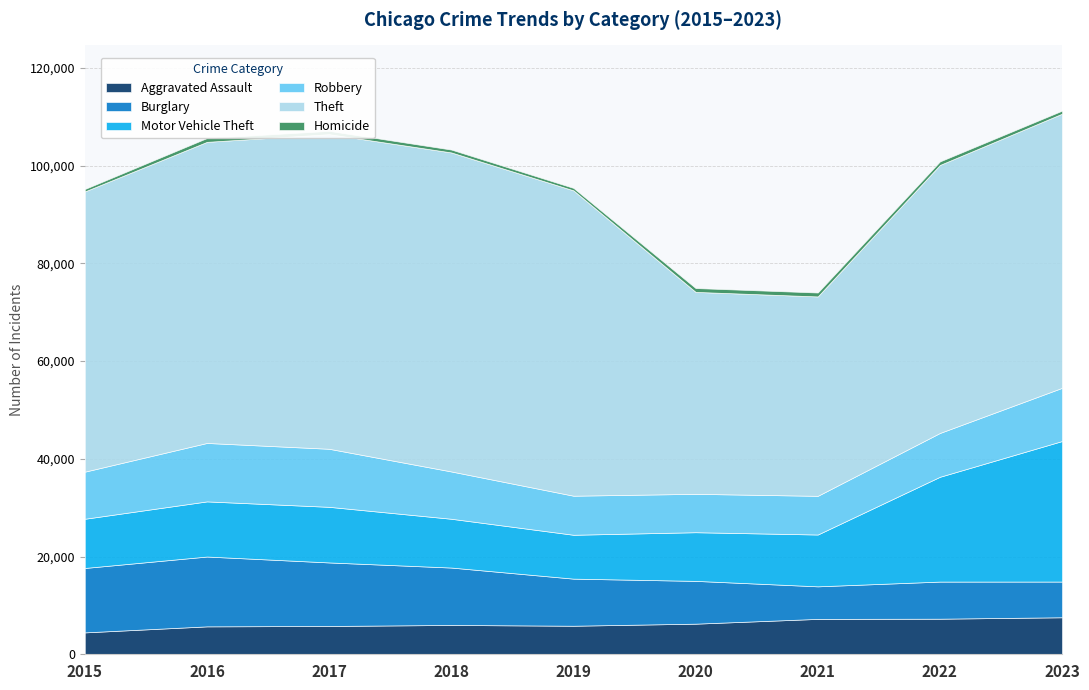

In Aggravated Assault, how many points are lower than both neighbors (excluding endpoints)?

1